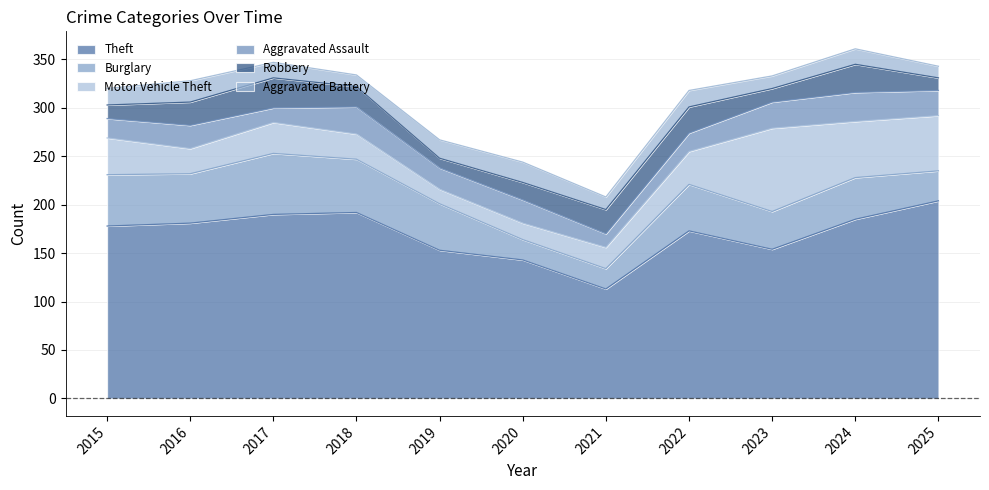

At which label does Theft reach its minimum?

2021